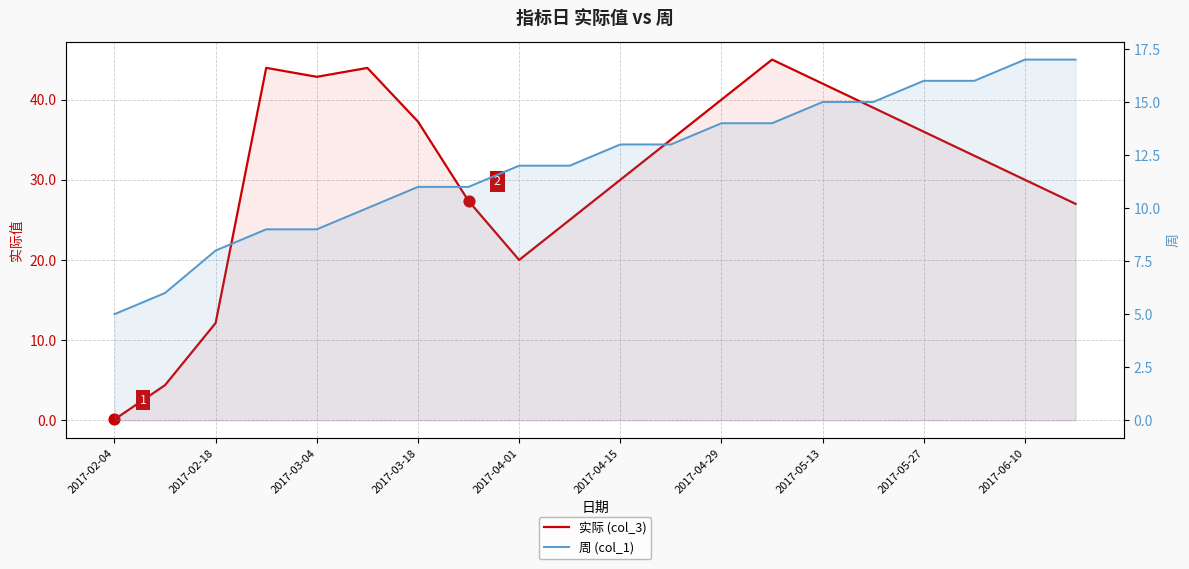

Which series has the largest total across all categories?

实际 (col_3)